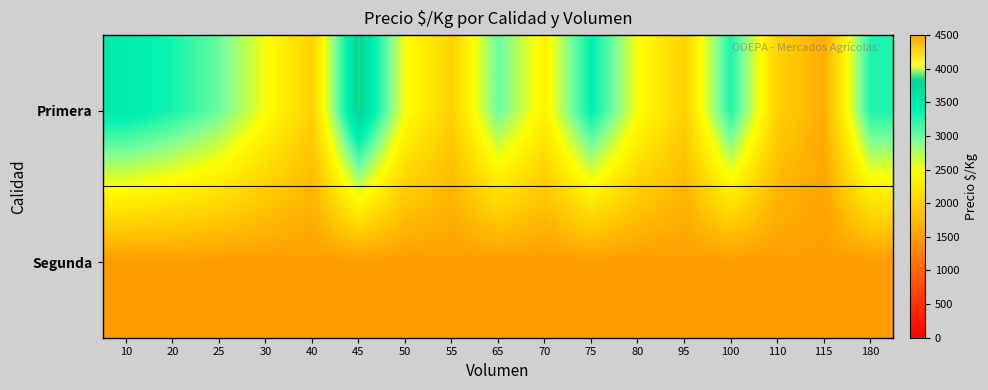

List the series in order of their peak value, lowest first.

Segunda, Primera